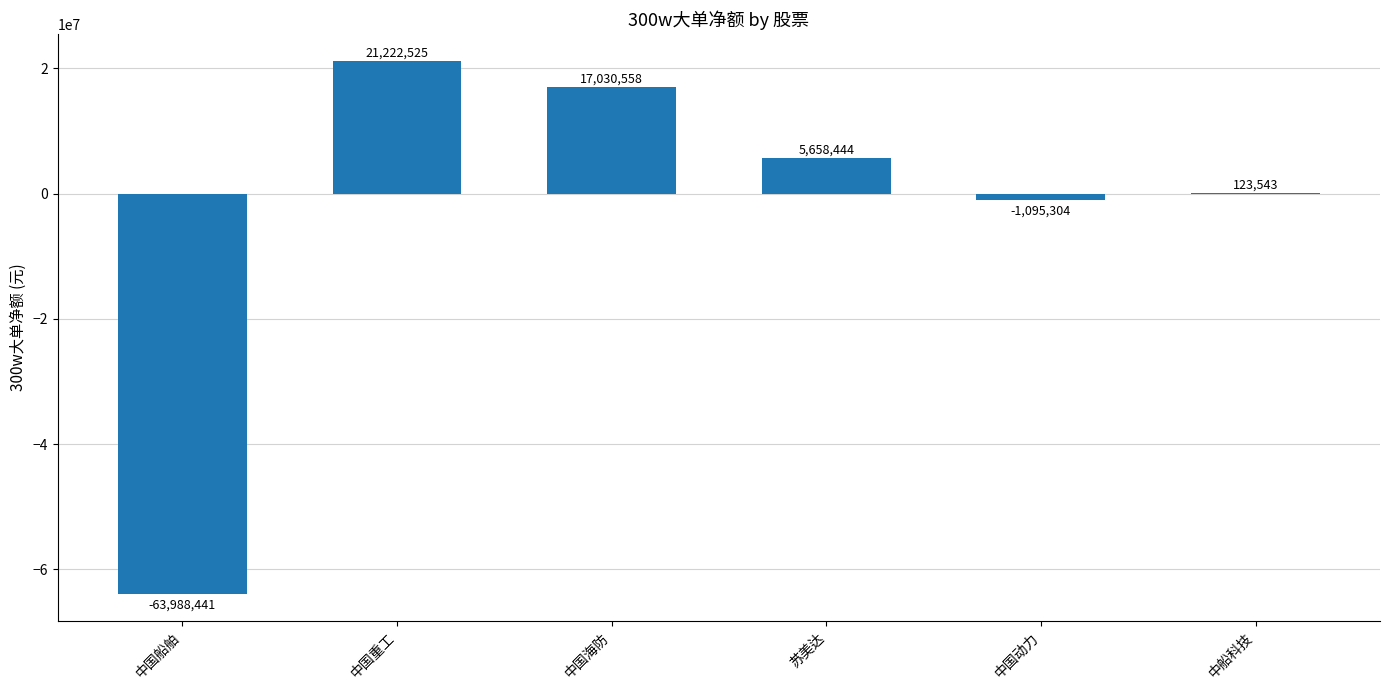

True or false: the data shows 17030558 at 中国海防.

True